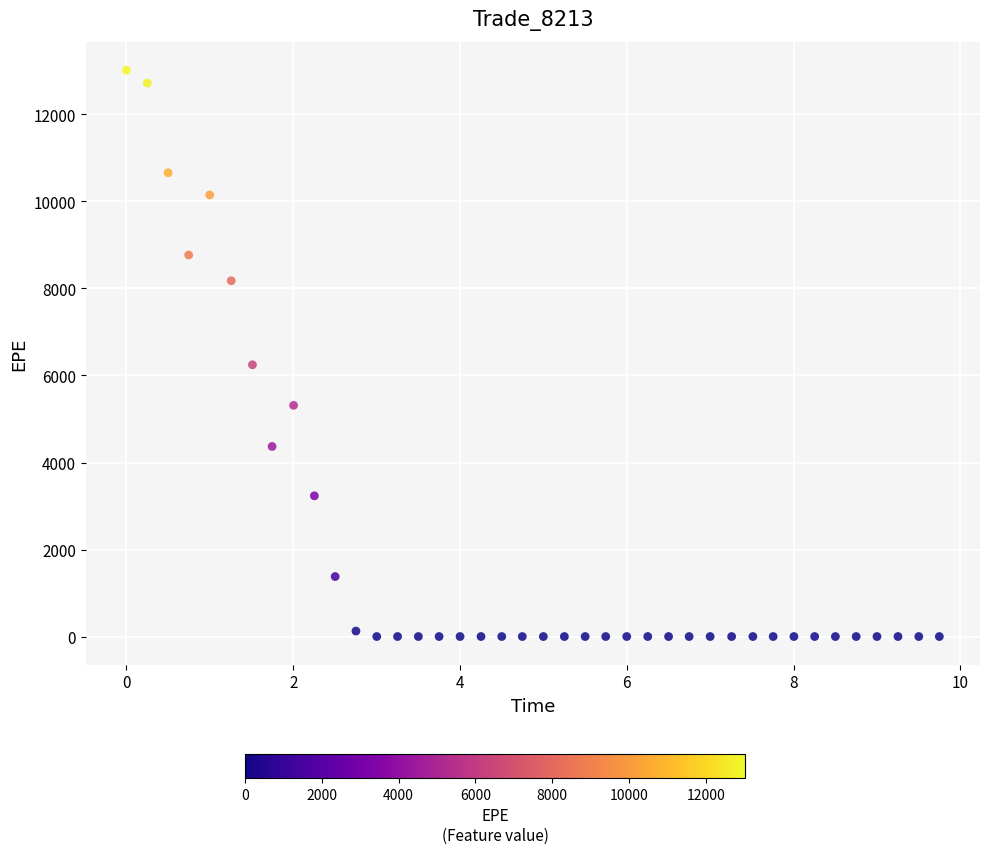

What is the range of X values (max minus min)?

9.7